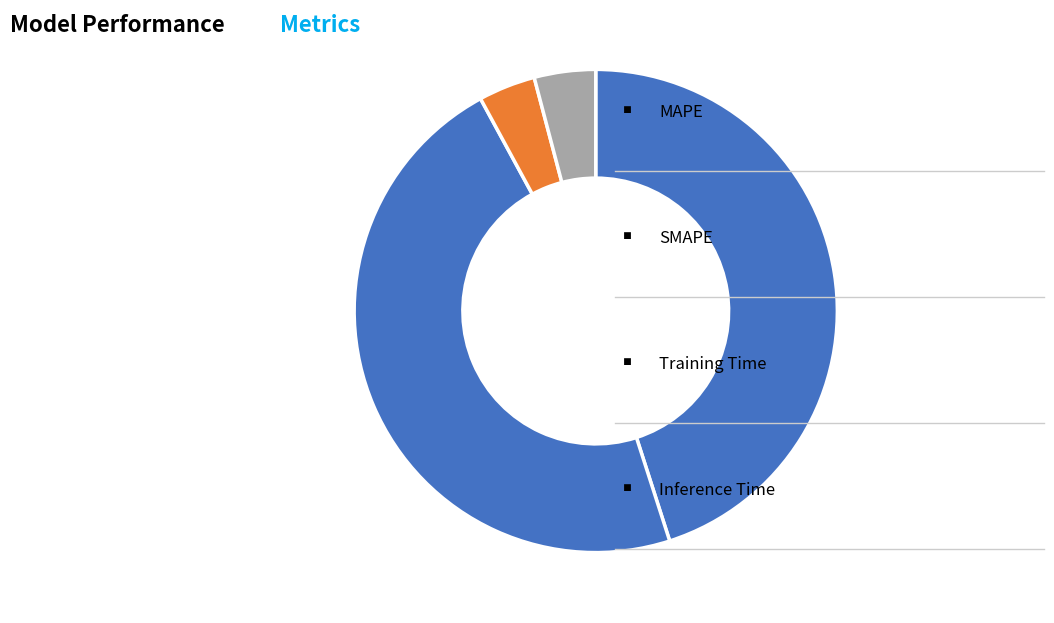

What is the largest slice in the pie chart?

SMAPE